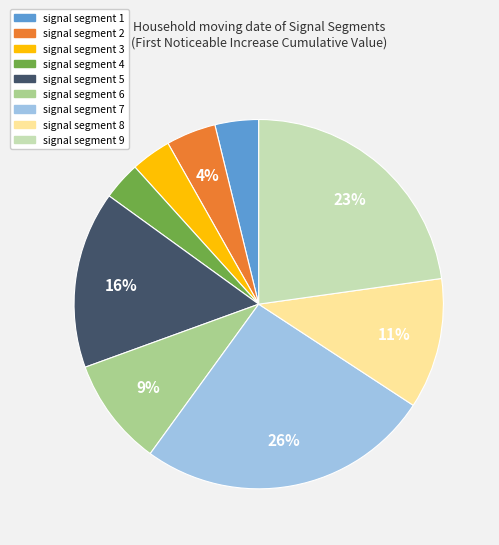

Does signal segment 6 account for over 50% of the chart?

No